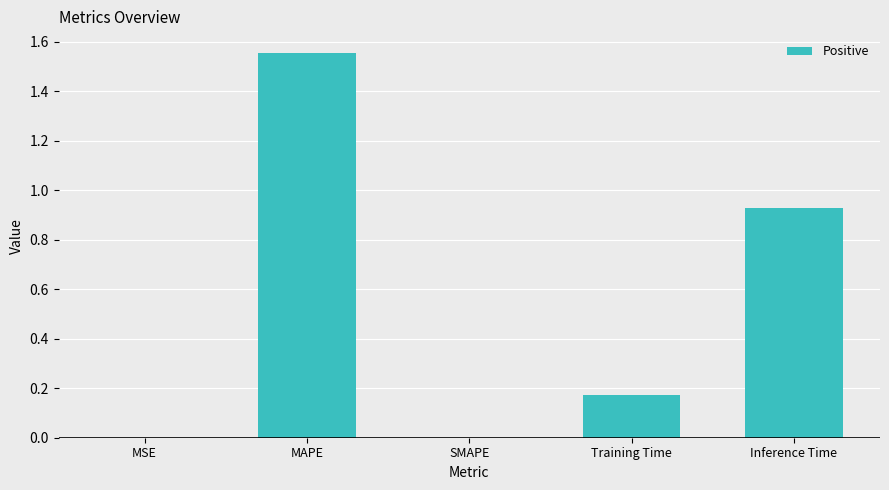

Reading left to right, what are all the values shown in this chart?

MSE=0.0	MAPE=1.6	SMAPE=0.0	Training Time=0.2	Inference Time=0.9